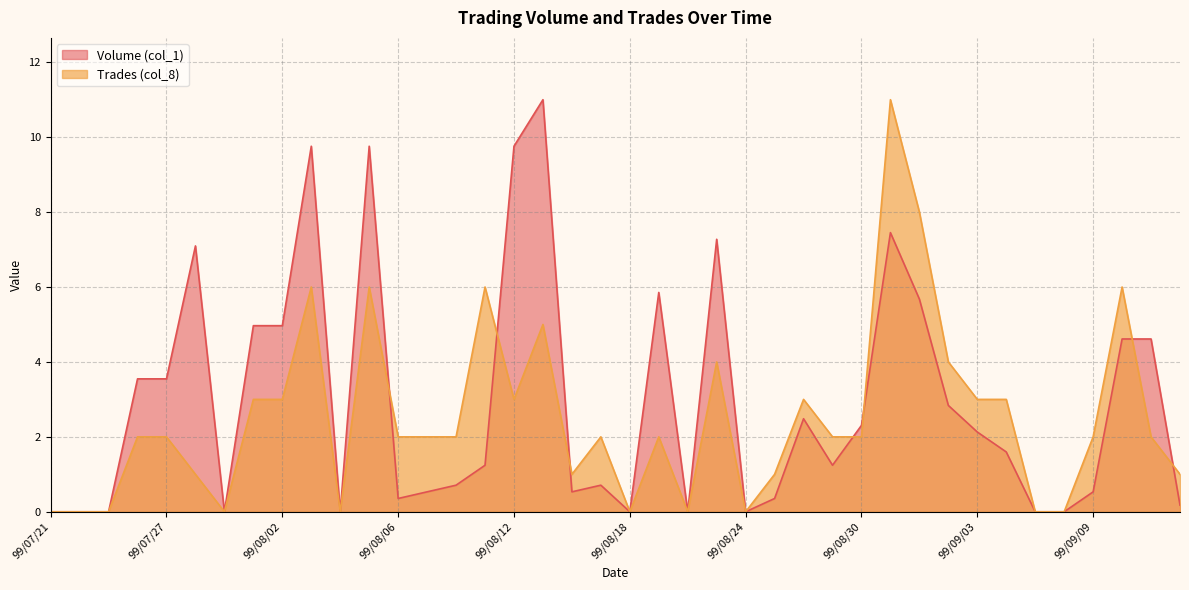

List the series in order of their overall mean, lowest first.

Trades (col_8), Volume (col_1)